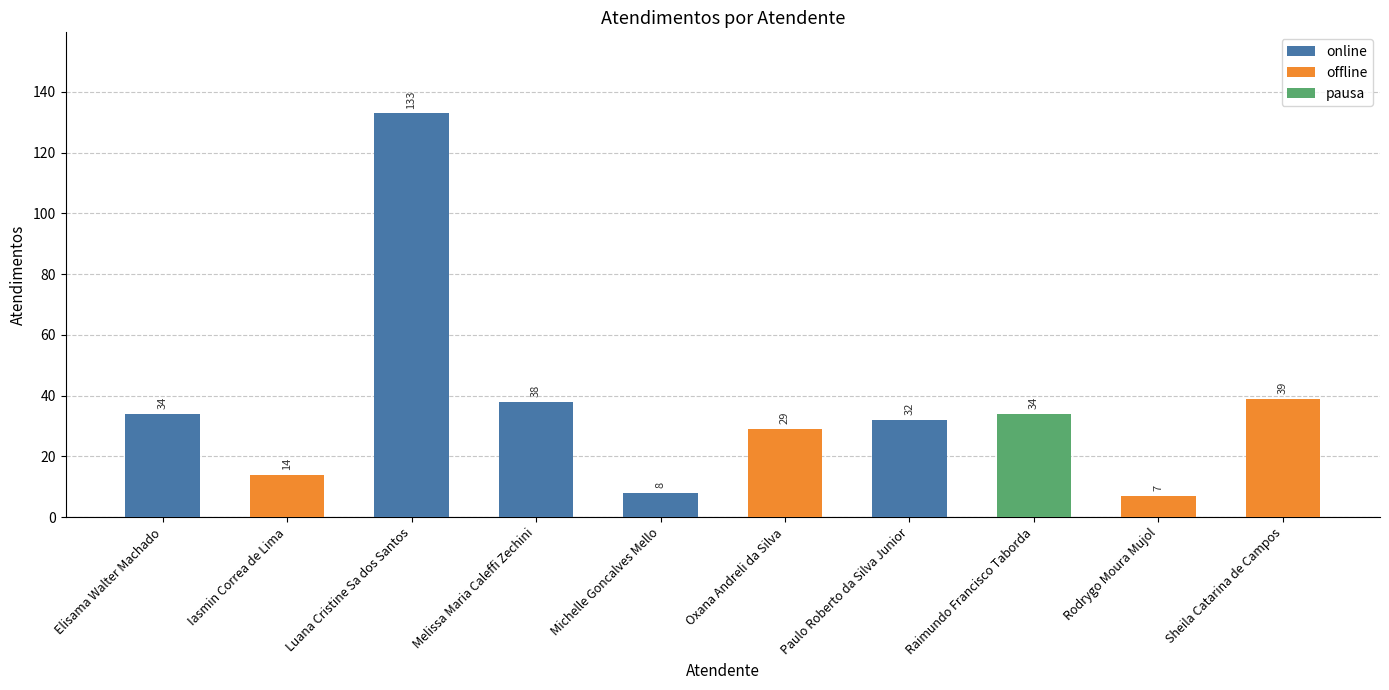

Which has a higher value, Luana Cristine Sa dos Santos or Michelle Goncalves Mello?

Luana Cristine Sa dos Santos